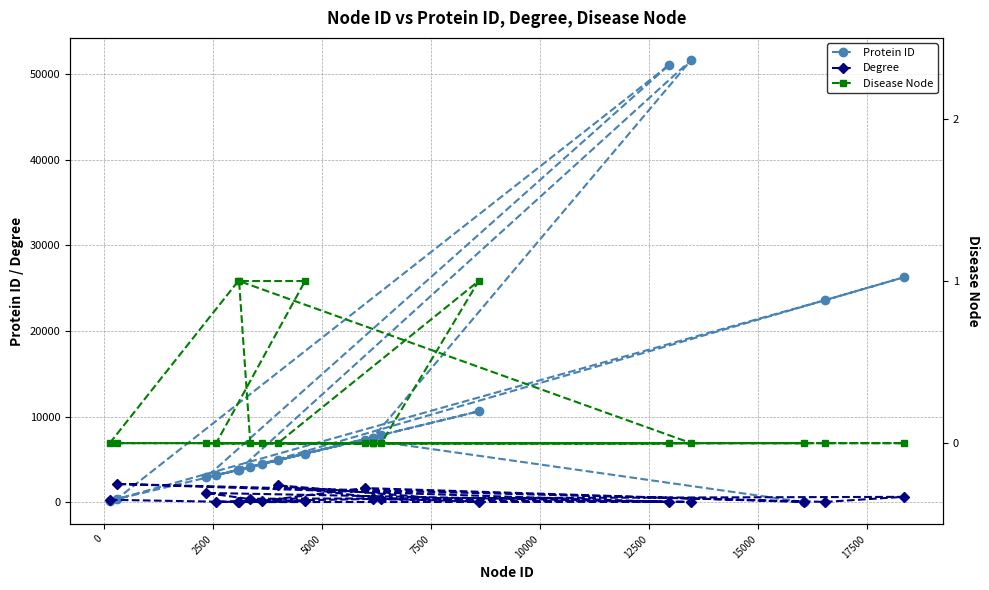

True or false: Disease Node and Degree cross at least once.

False